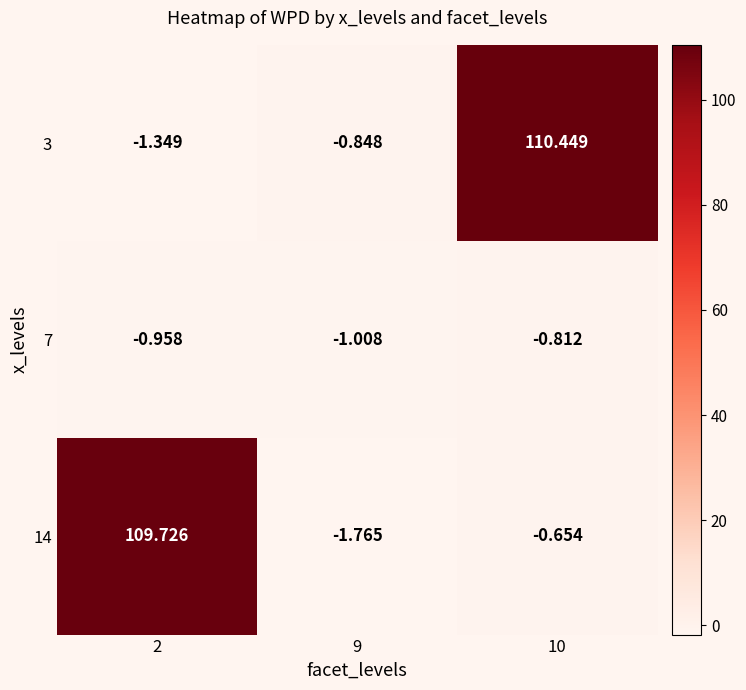

Is the value of 3 at 10 greater than the value of 7 at 9?

Yes